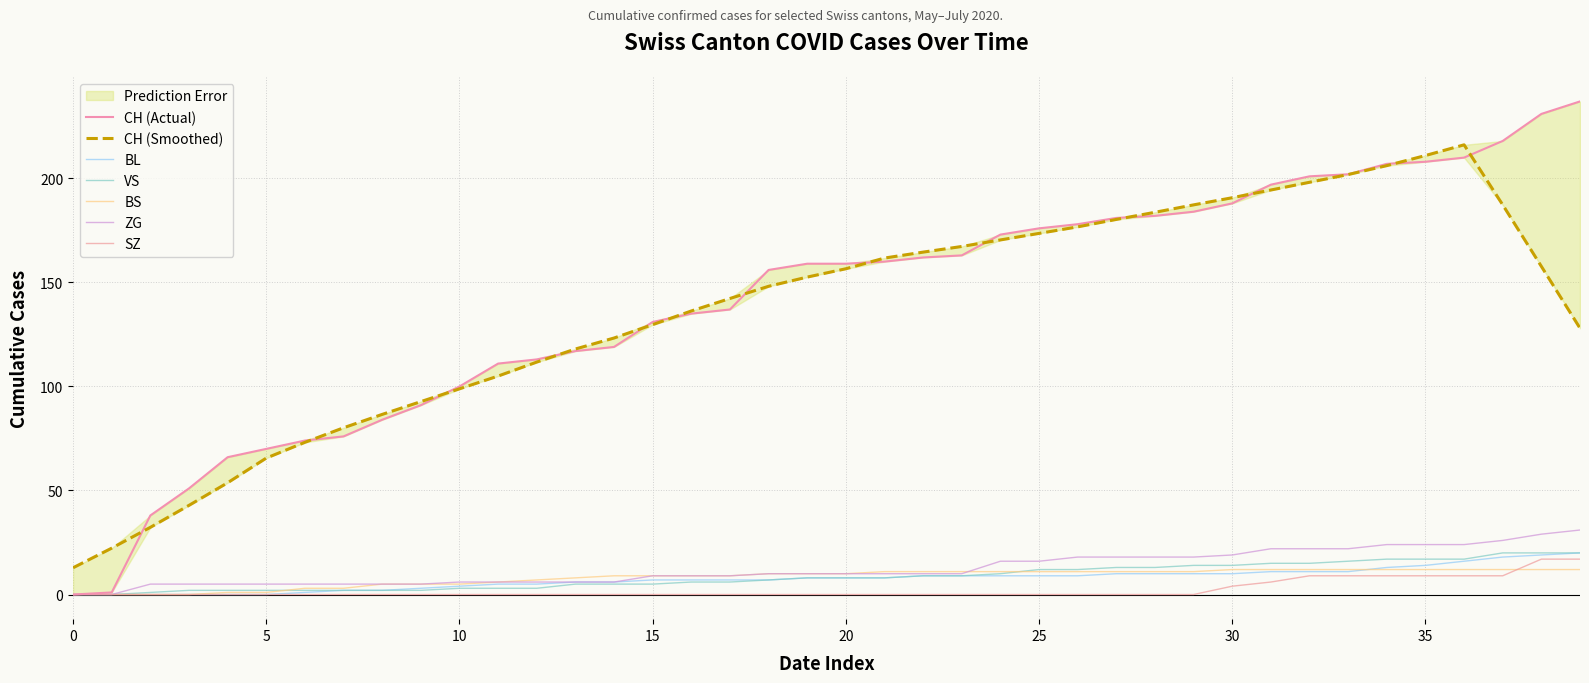

What value does the CH series have at 2020-06-08, to the nearest 5?

85